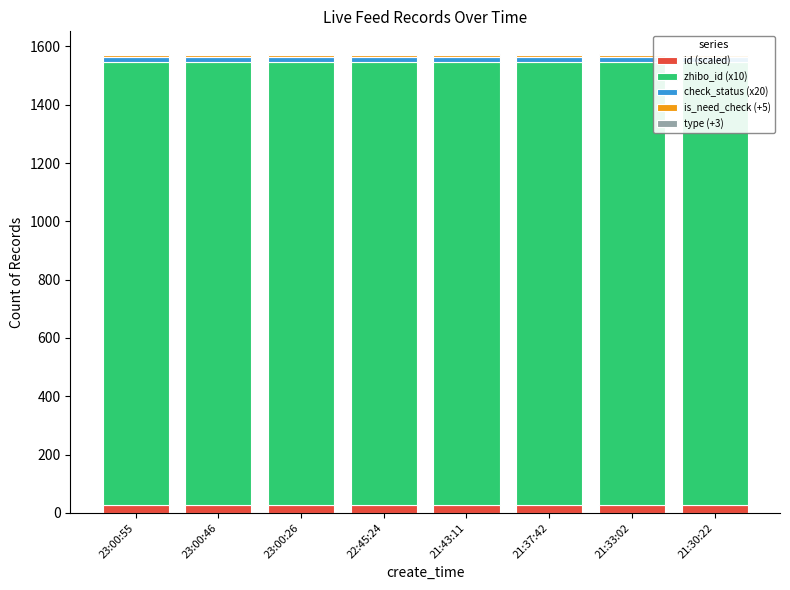

How many bars are there in each group?

5